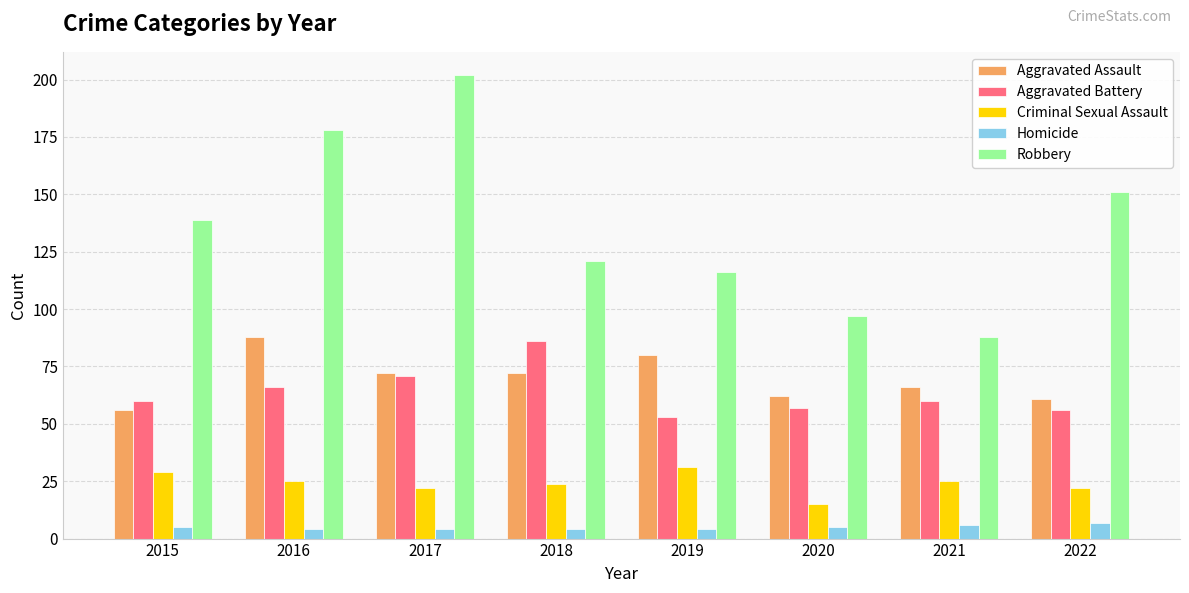

What is the maximum value for Robbery?

202